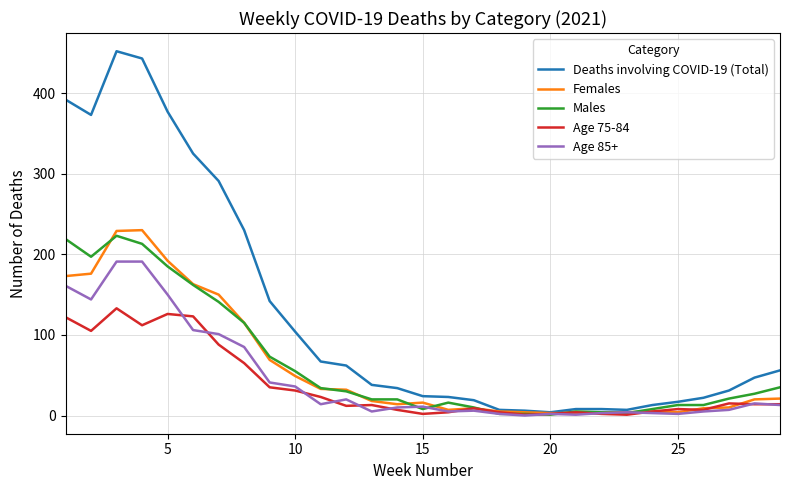

How many lines are shown in the chart?

5